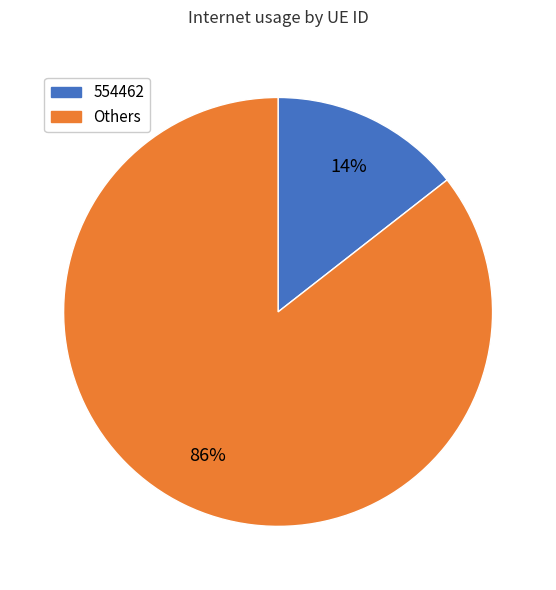

To the nearest percent, what is the average slice percentage?

50%